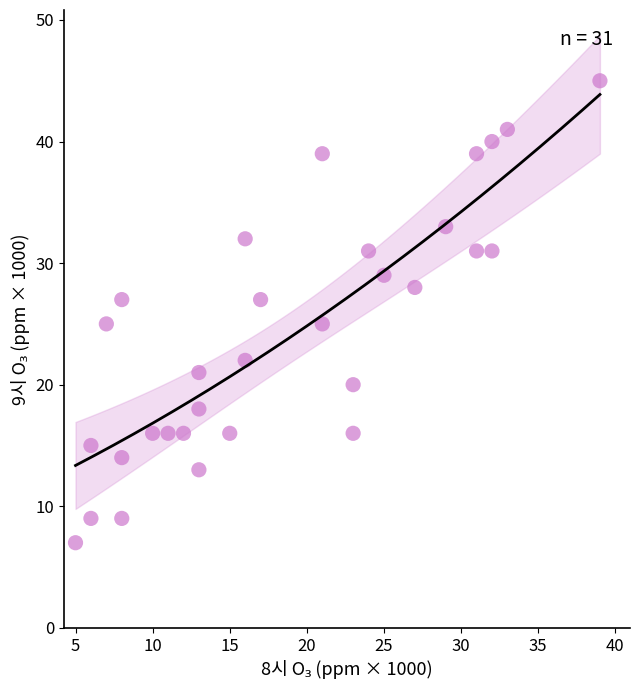

What is the range of Y values (max minus min)?

38